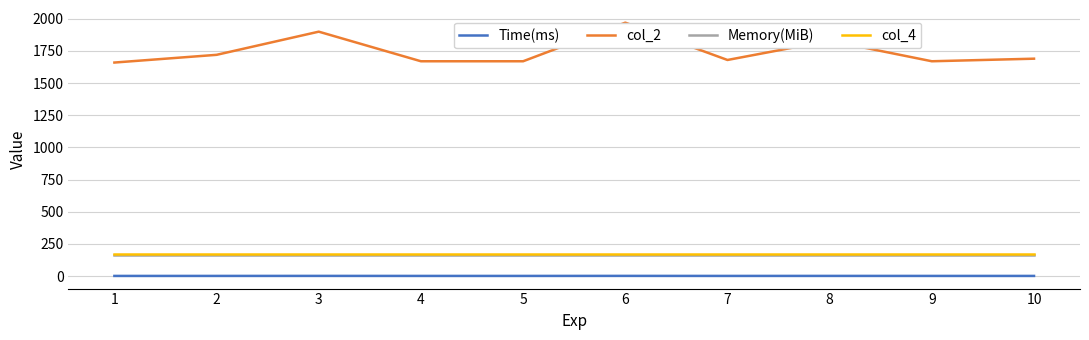

What is the value of the Time(ms) point at the 7th from the left?

1.7